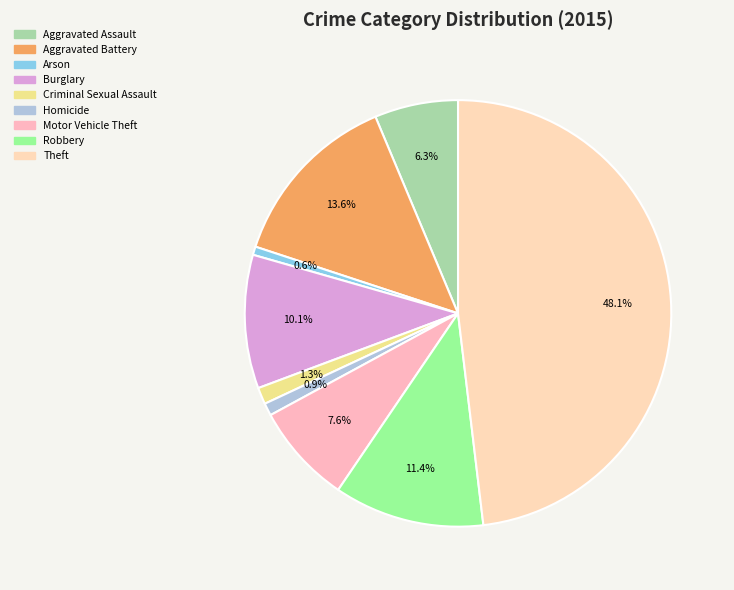

Between Motor Vehicle Theft and Aggravated Assault, which is larger?

Motor Vehicle Theft